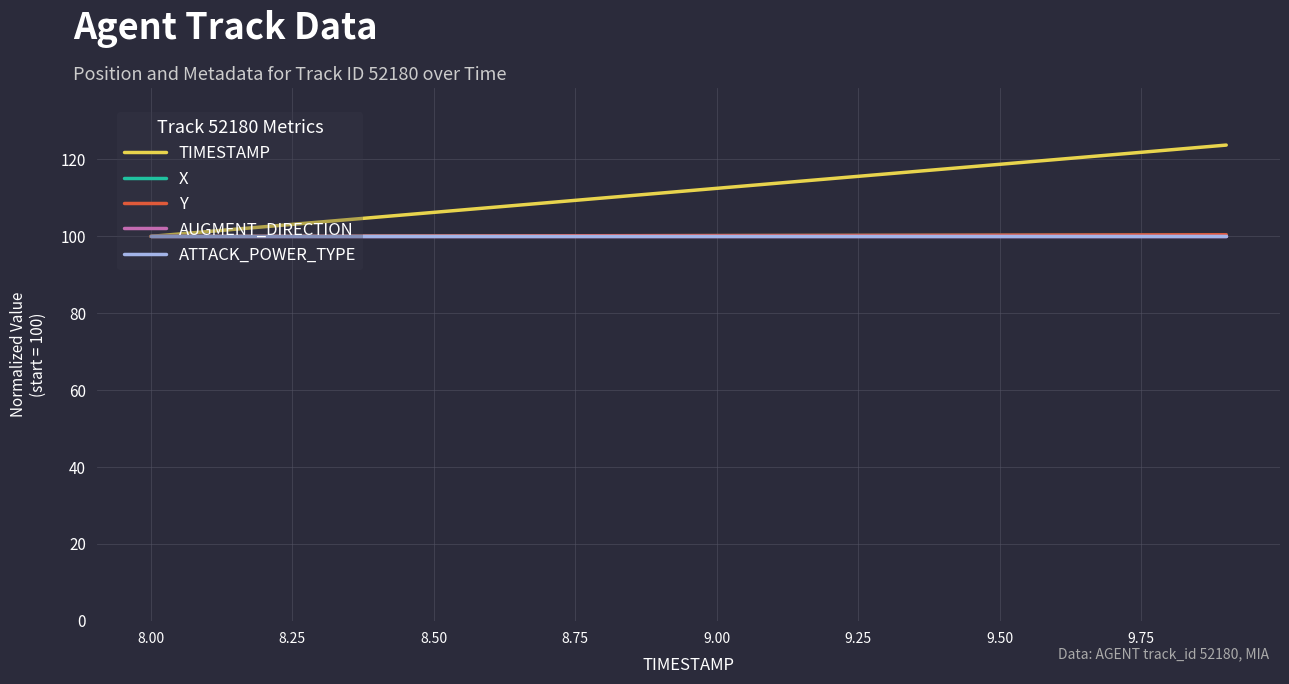

Does the chart have visible grid lines?

Yes